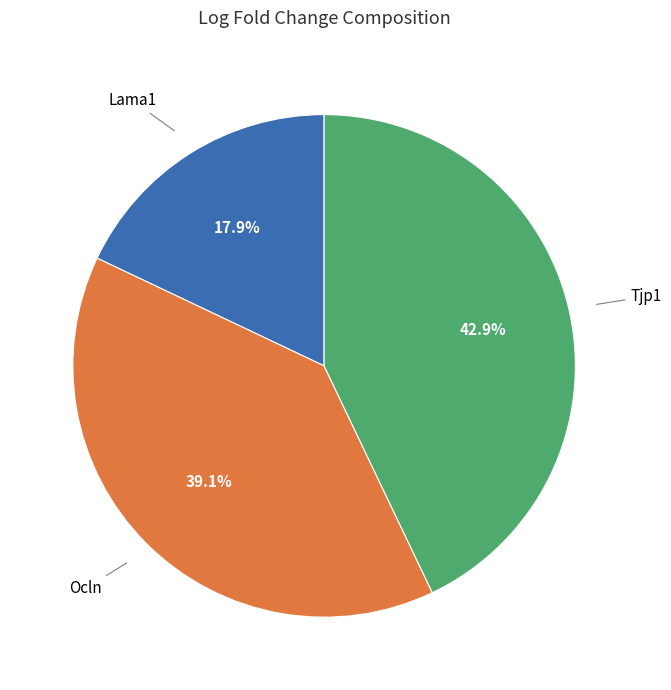

To the nearest percent, what portion does Ocln represent?

39%